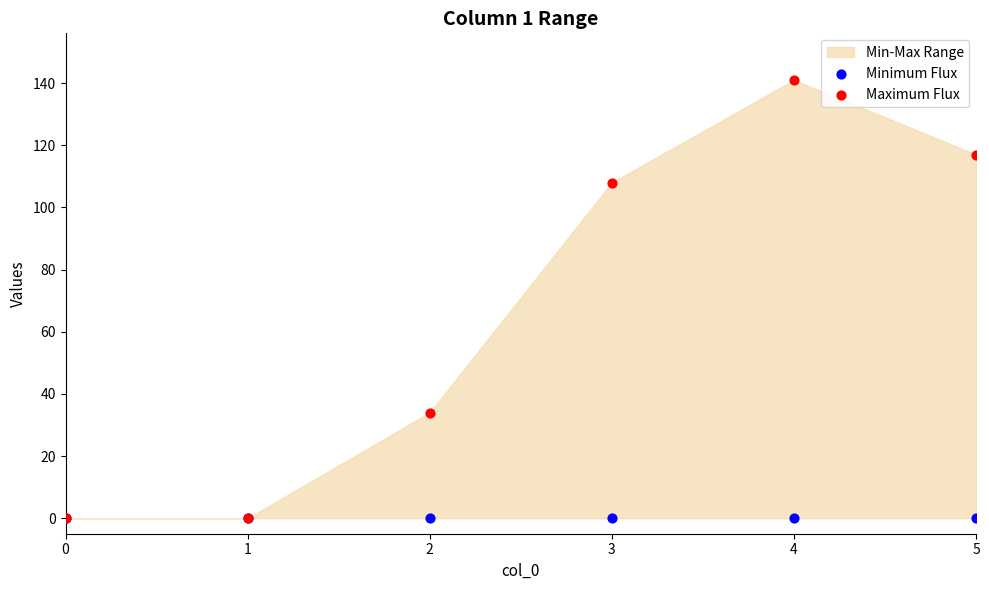

Across all series, what Y value is closest to 70?

34